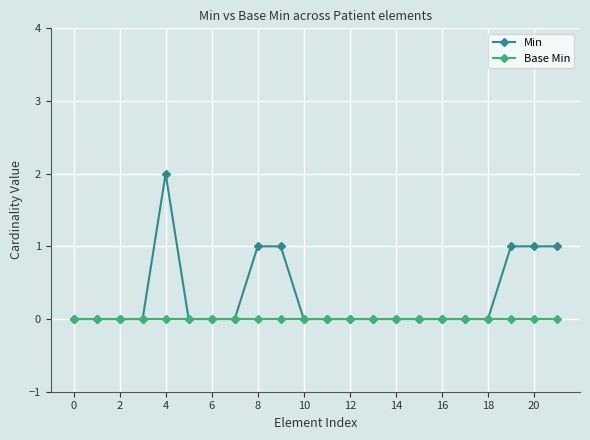

List the series in order of their peak value, lowest first.

Base Min, Min